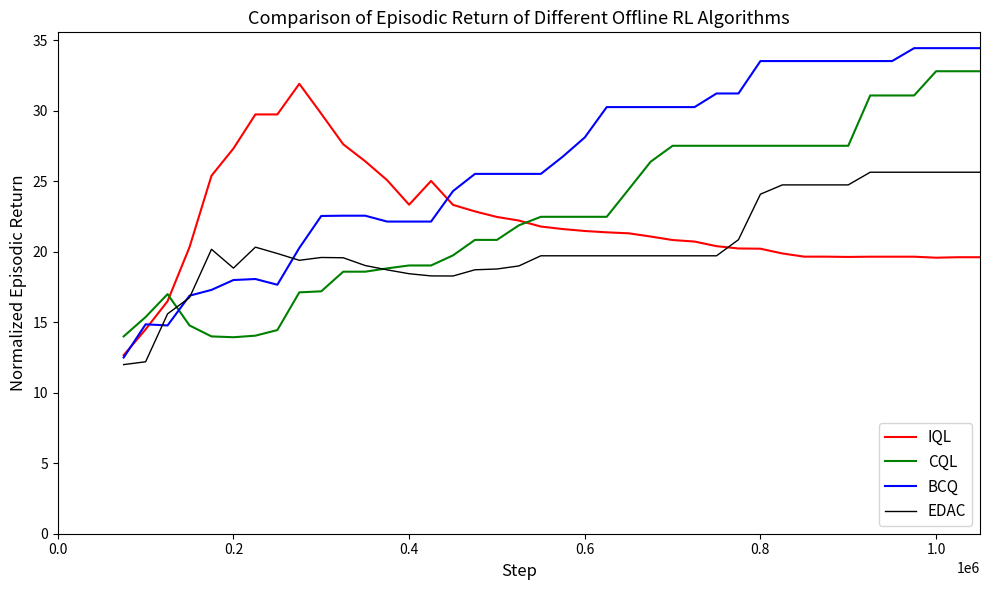

What is the difference between the maximum and minimum values in the EDAC series?

13.6